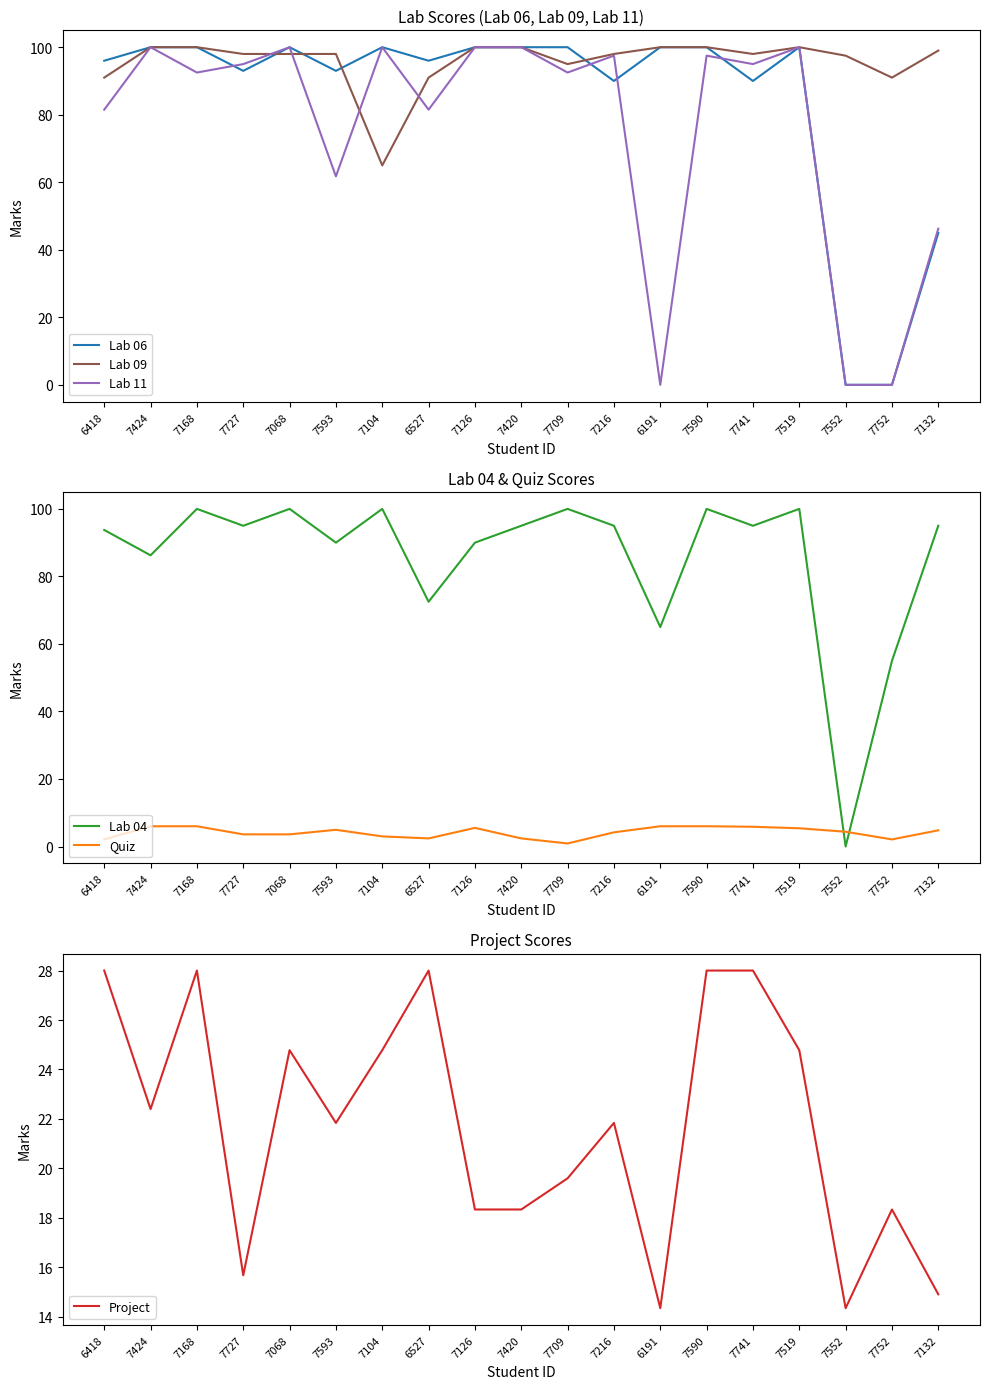

Where is the first local maximum for Lab 04?

7168